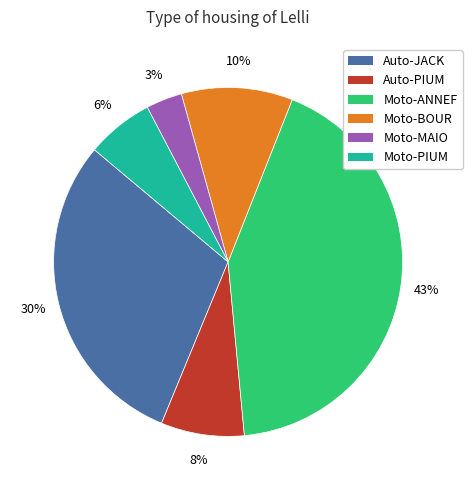

Which has a higher value, Auto-JACK or Auto-PIUM?

Auto-JACK